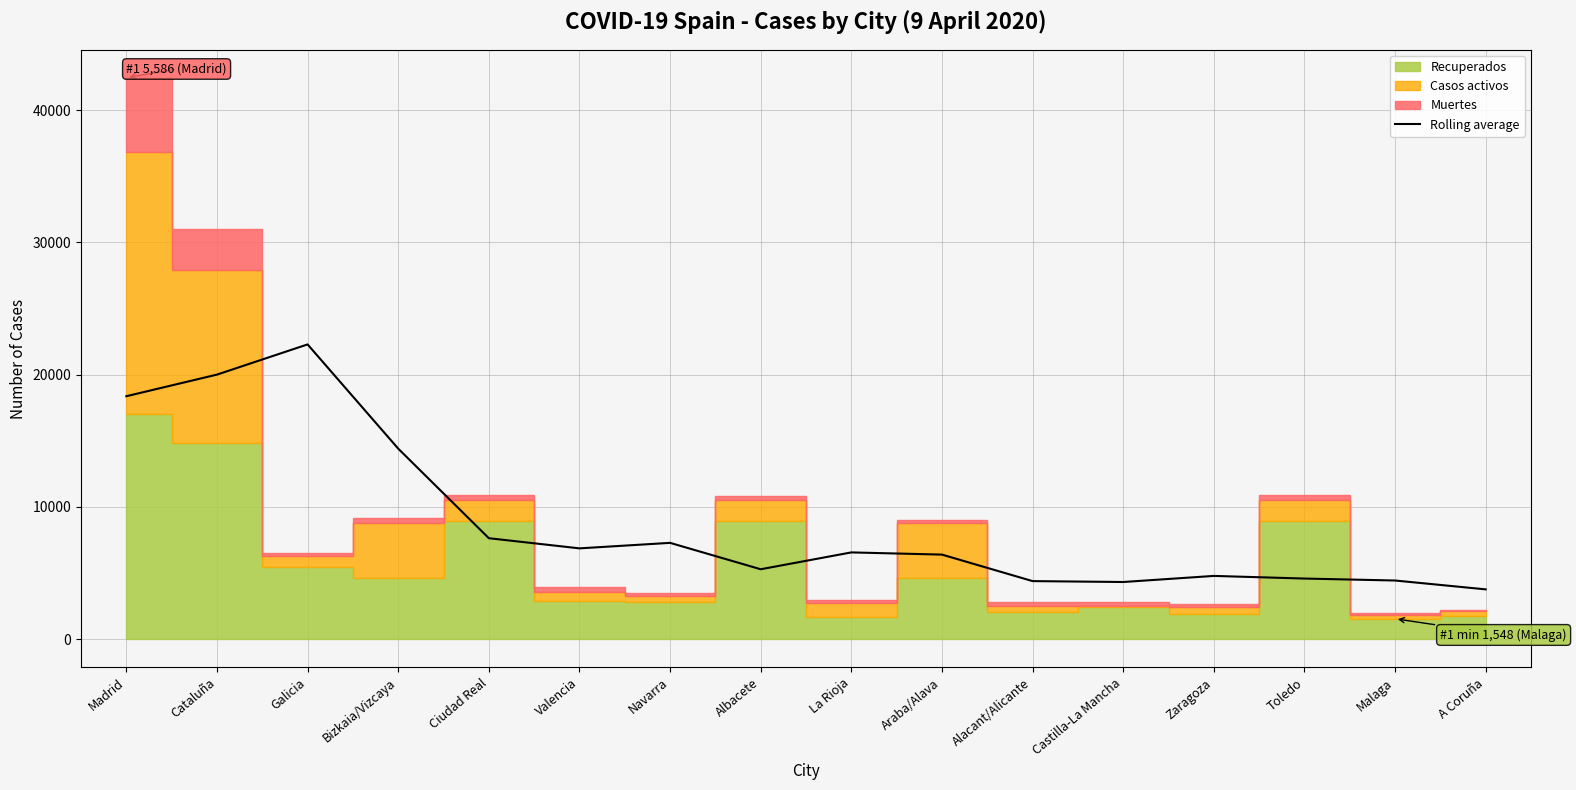

What is the label of the 1st point from the left?

Madrid